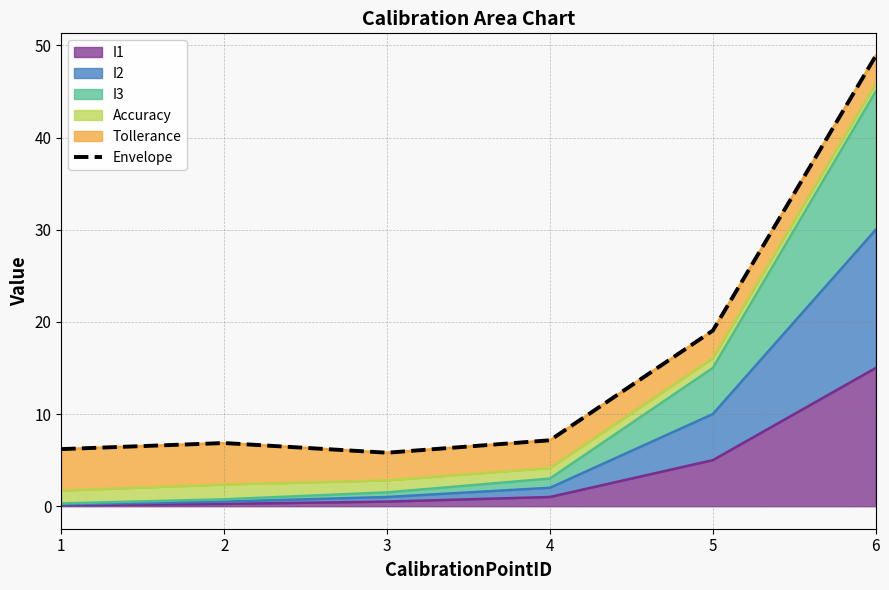

The value at 6 is 48.9. True or false?

True